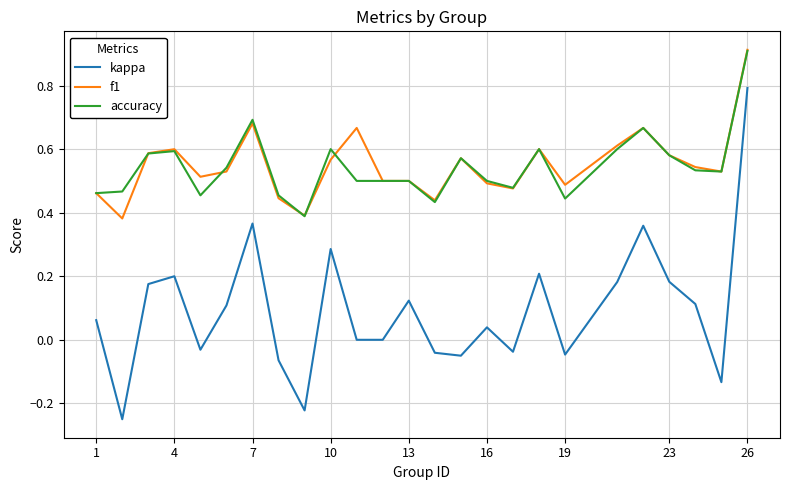

Which series has the largest range (max minus min)?

kappa